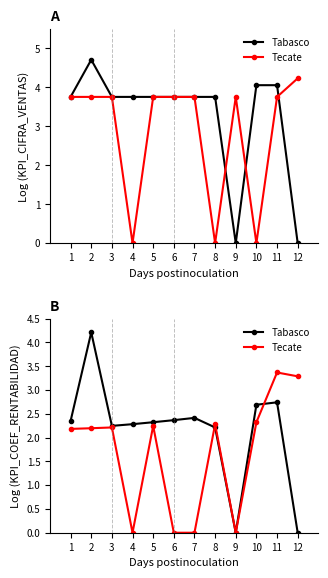

Does the chart have visible grid lines?

No